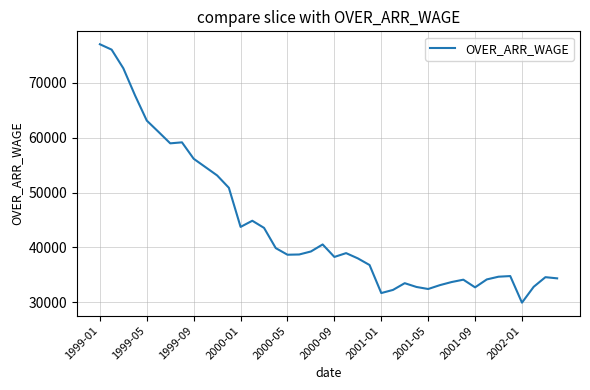

What is the difference between the maximum and minimum values?

47074